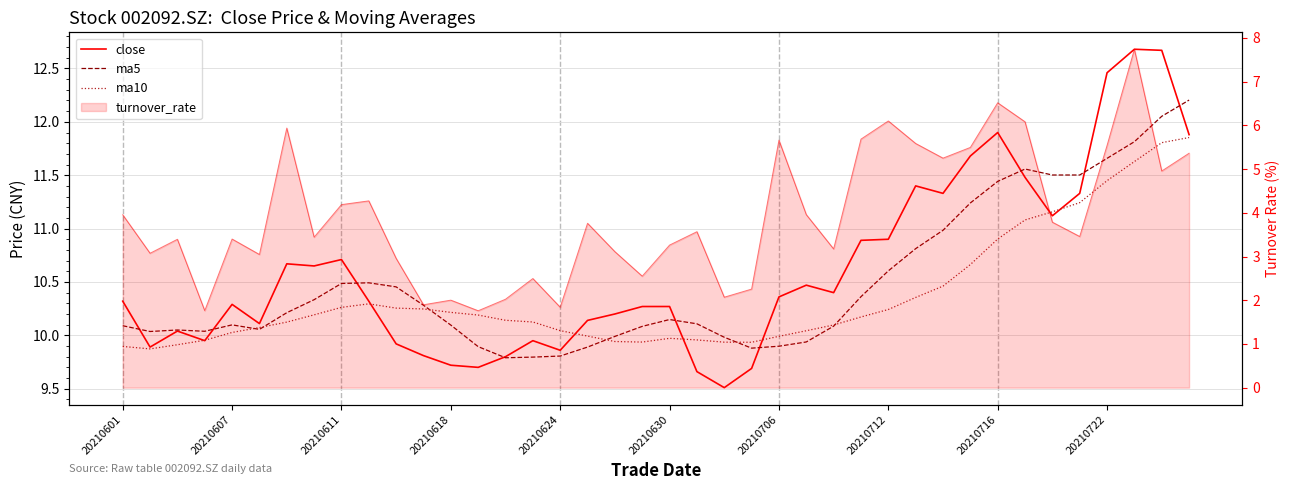

Is the value of ma5 at 29 greater than the value of close at 37?

No